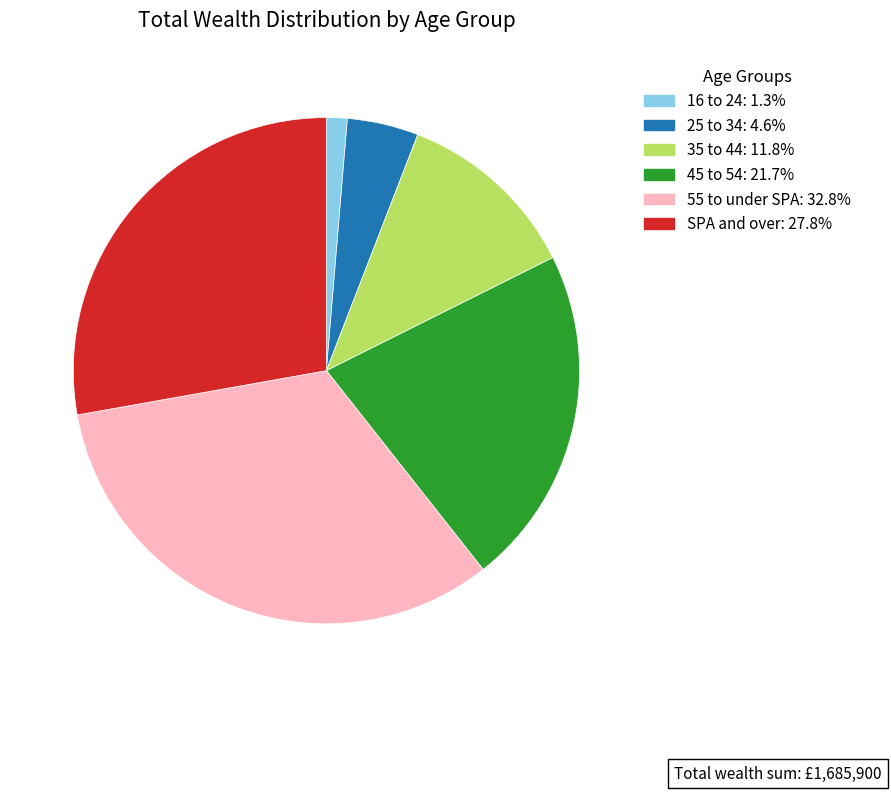

The 55 to under SPA slice represents 18% of the pie. True or false?

False